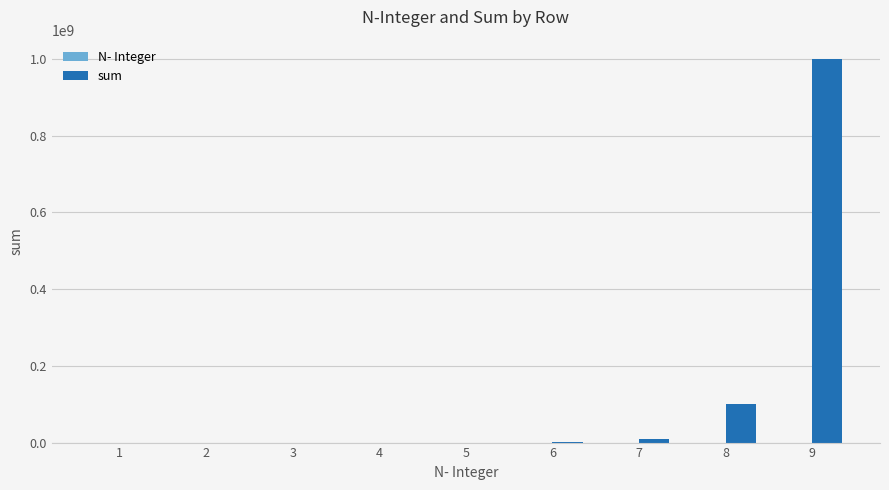

The sum series shows 1000 at 3. True or false?

True